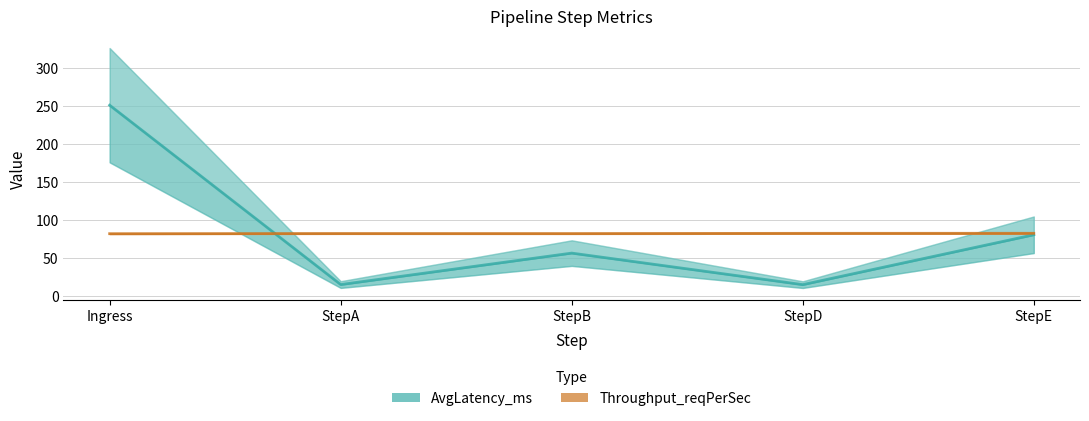

What is the value of the AvgLatency_ms point at the 1st from the left?

251.0